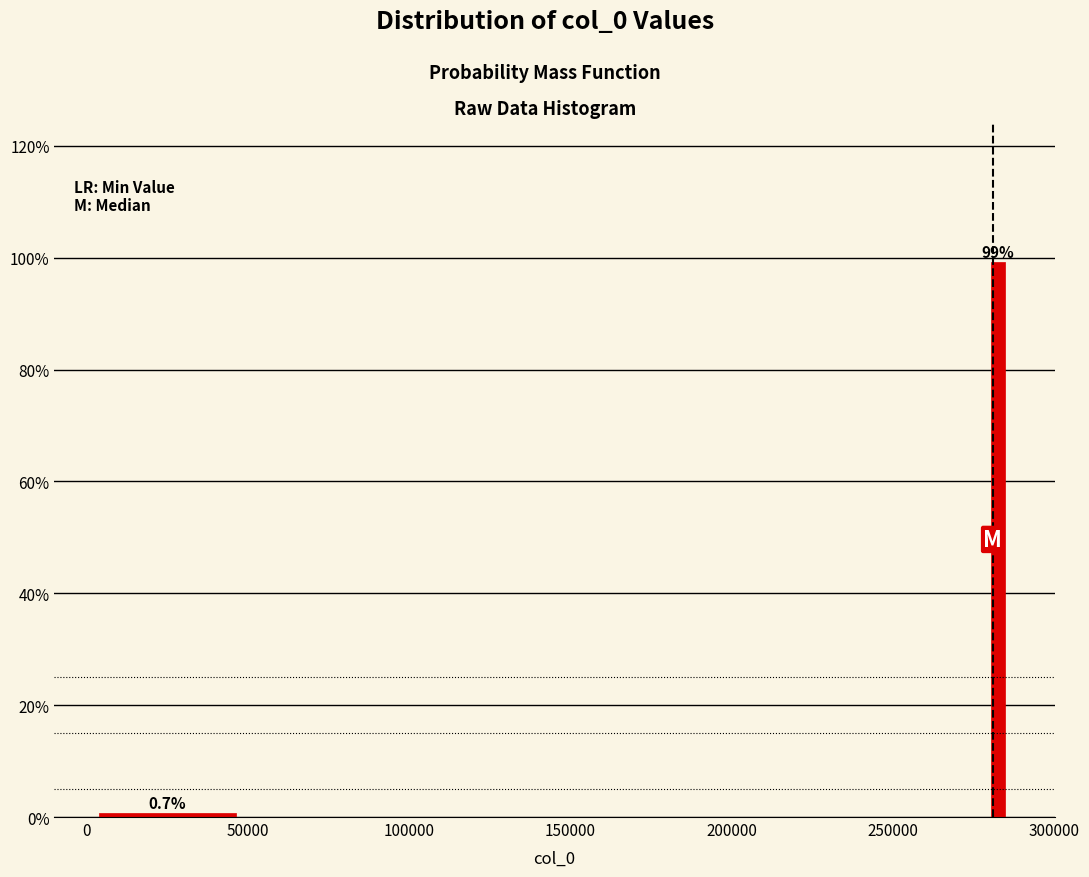

Around what value on the x-axis is the tallest bar? Give the approximate position of its centre, as read against the axis.

285000